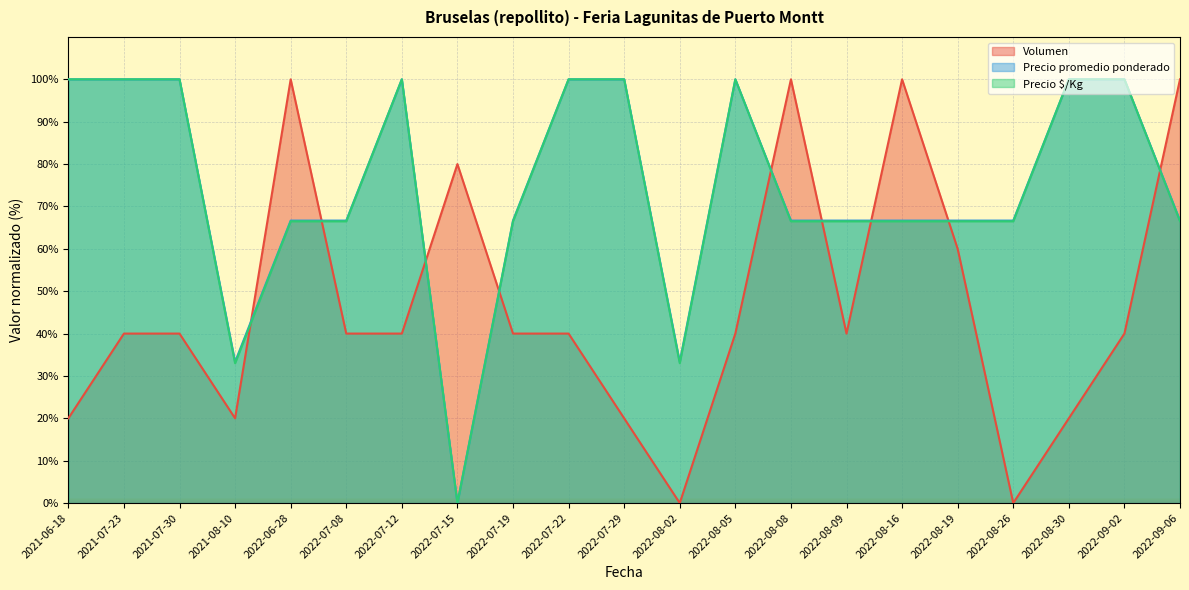

True or false: Volumen has more than 2 interior local peaks.

True